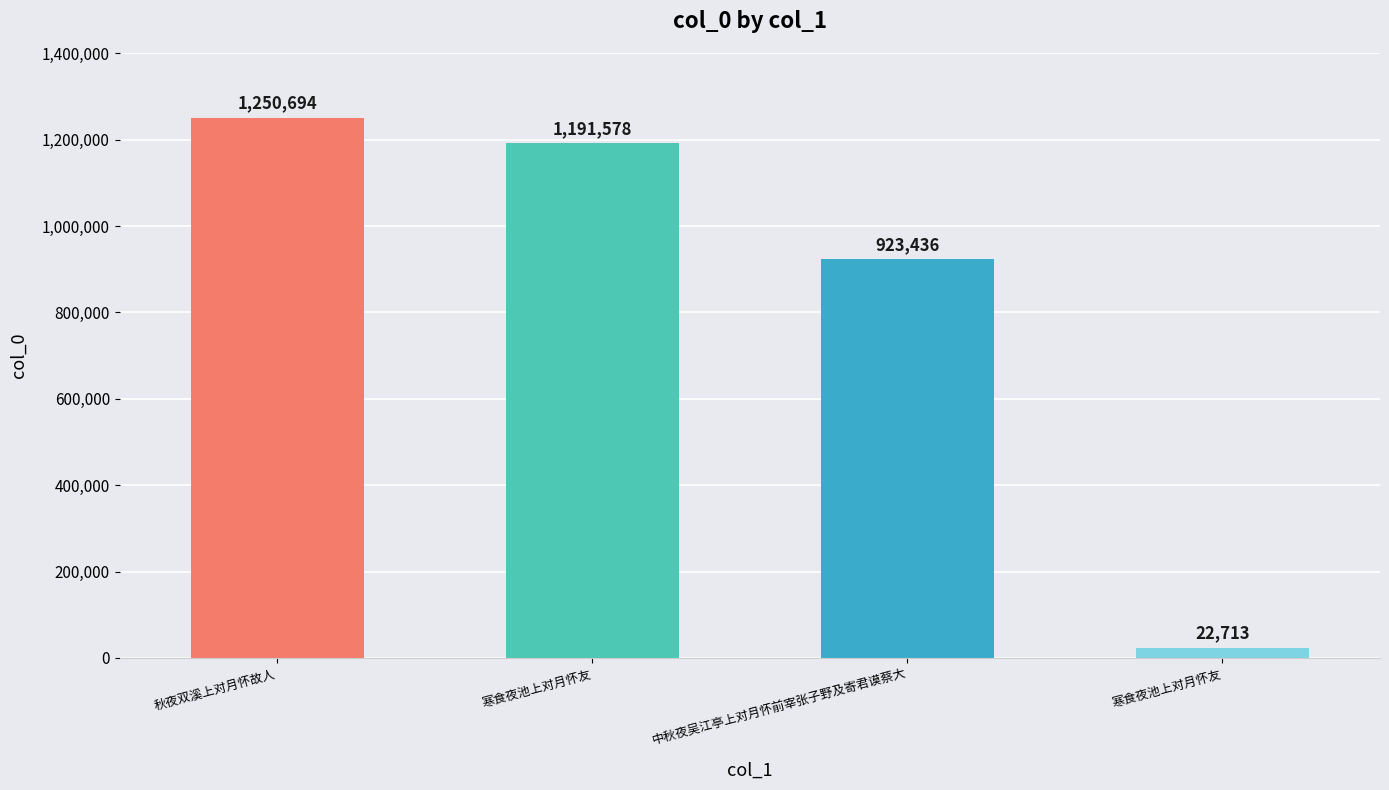

What is the ratio of the value at 中秋夜吴江亭上对月怀前宰张子野及寄君谟蔡大 to the value at 寒食夜池上对月怀友?

0.8